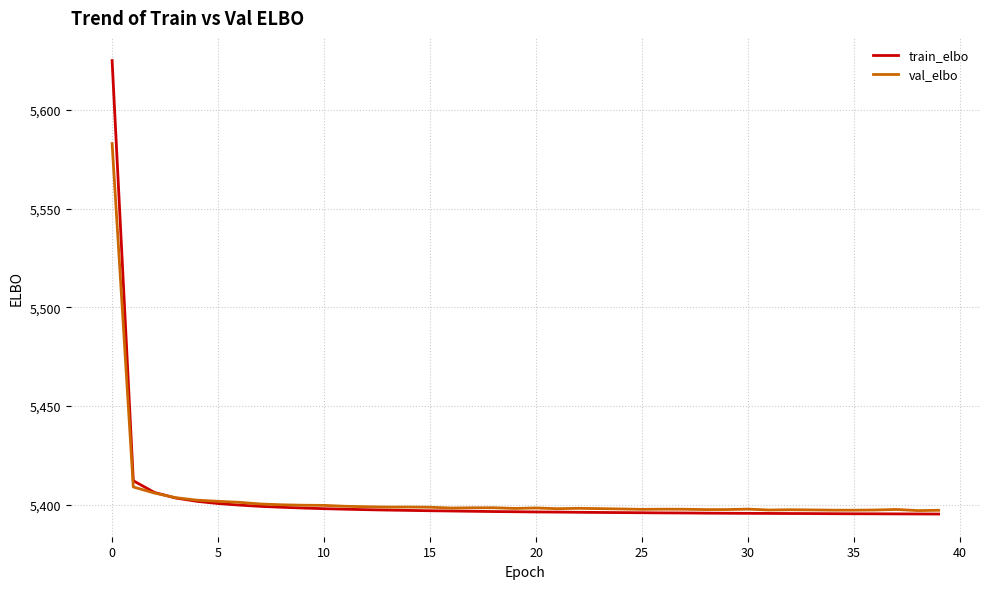

Which series has the widest spread of values?

train_elbo